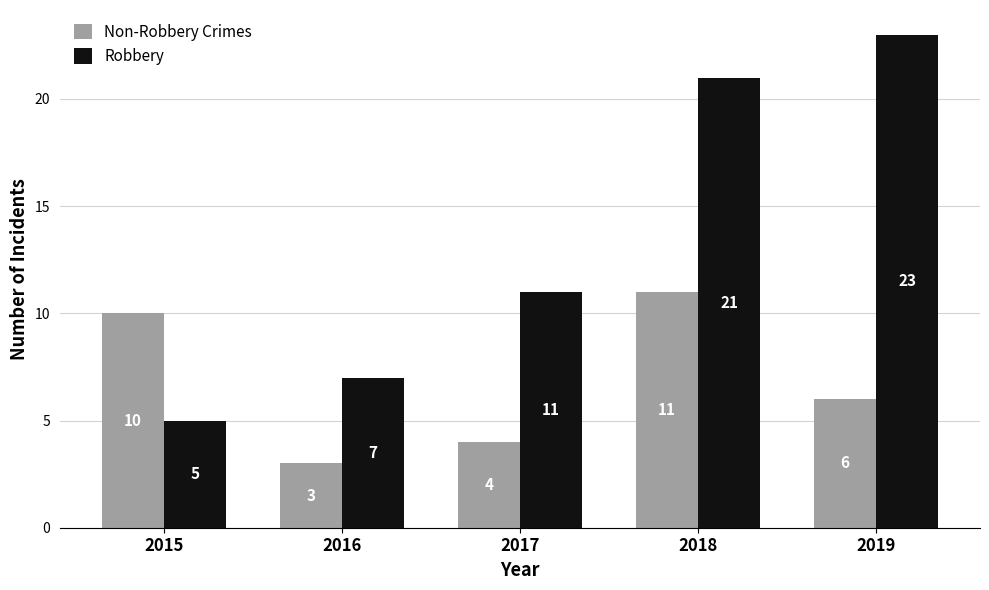

Where is Non-Robbery Crimes nearest to the value 7?

2019